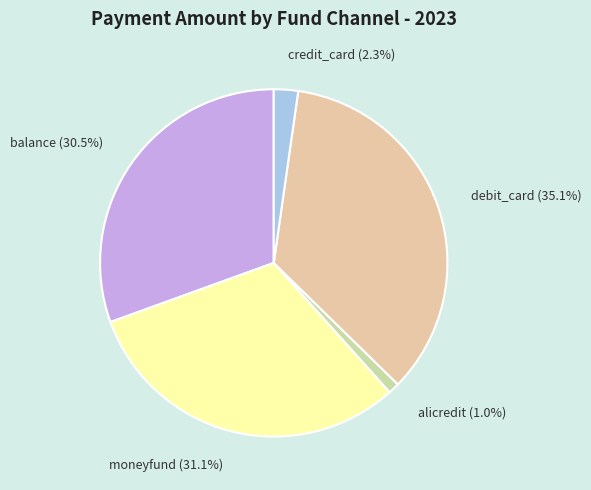

To the nearest percent, what percentage of the pie is moneyfund?

31%